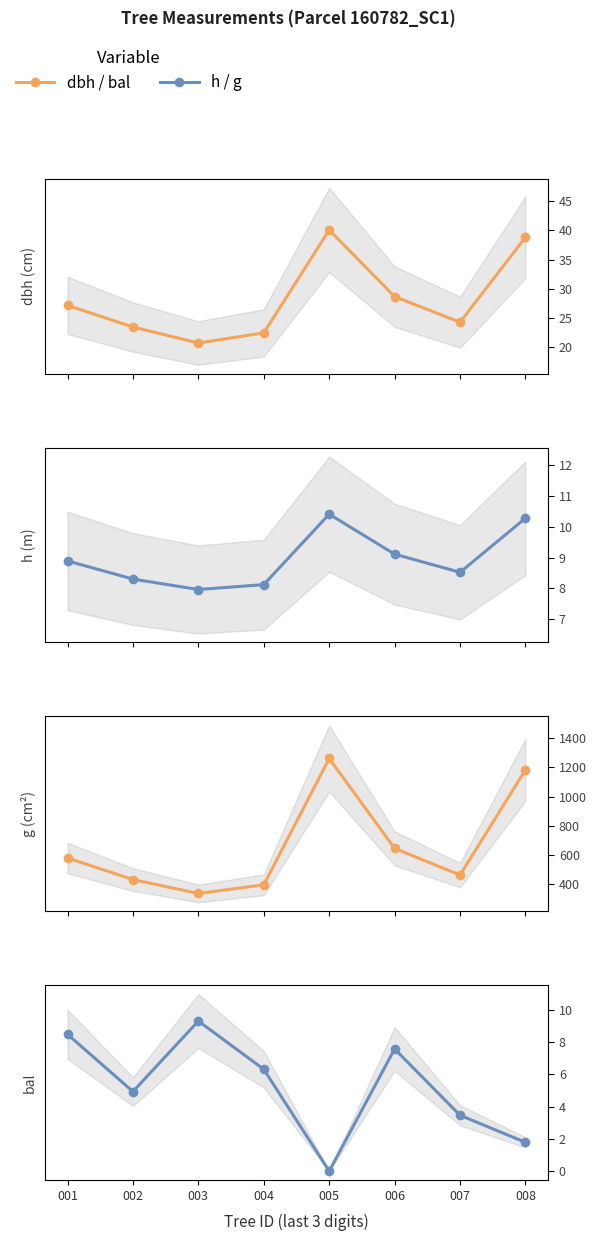

Reading left to right, transcribe all the data shown in this chart.

dbh: 001=27.2	002=23.5	003=20.7	004=22.5	005=40.1	006=28.7	007=24.3	008=38.8
h: 001=8.9	002=8.3	003=8.0	004=8.1	005=10.4	006=9.1	007=8.5	008=10.3
g: 001=580.0	002=432.5	003=337.4	004=396.5	005=1260.5	006=645.6	007=463.5	008=1182.8
bal: 001=8.5	002=4.9	003=9.3	004=6.3	005=0.0	006=7.6	007=3.5	008=1.8